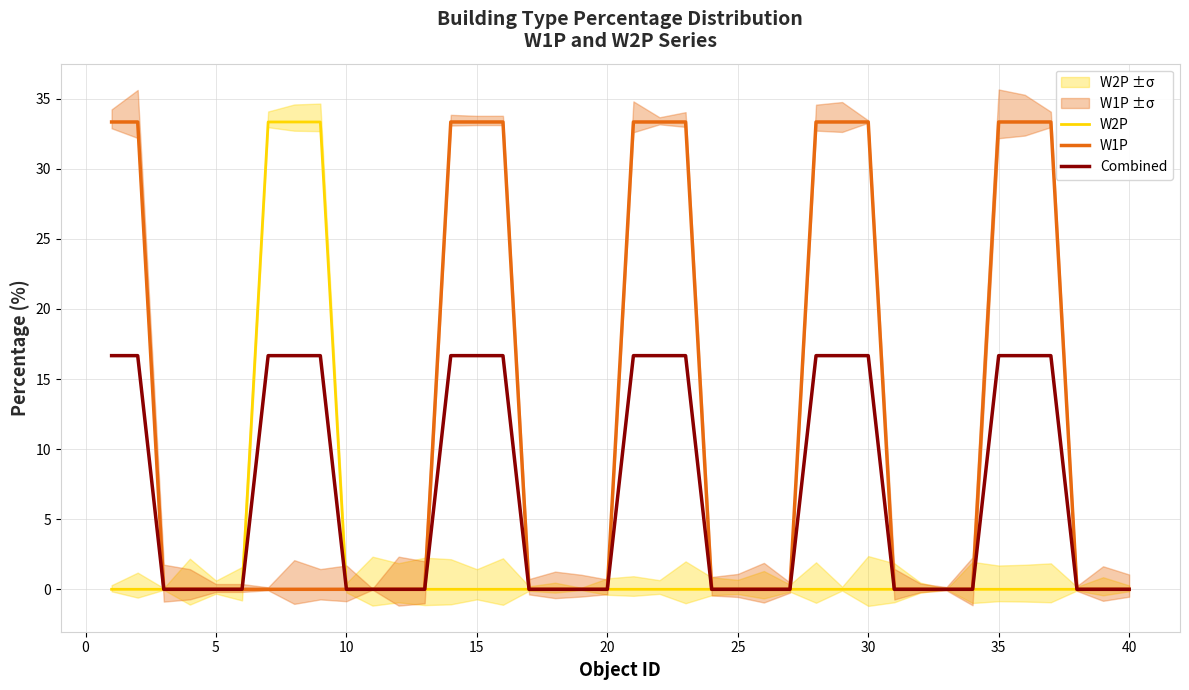

True or false: W1P has more than 0 interior local peaks.

False